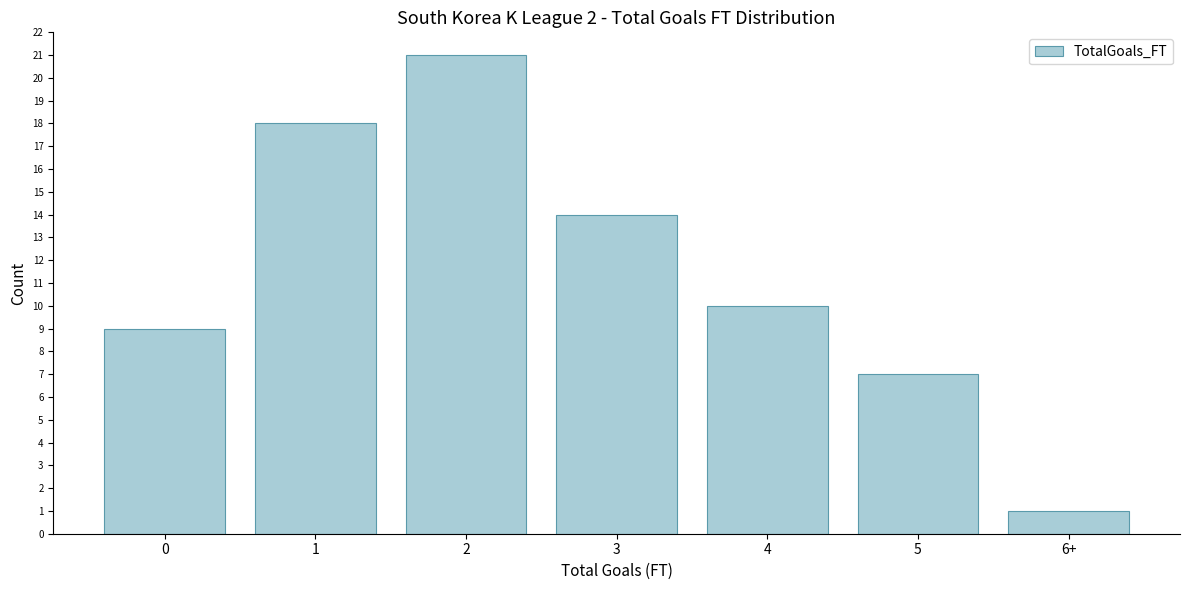

Reading left to right, what are all the values shown in this chart?

0=9	1=18	2=21	3=14	4=10	5=7	6+=1